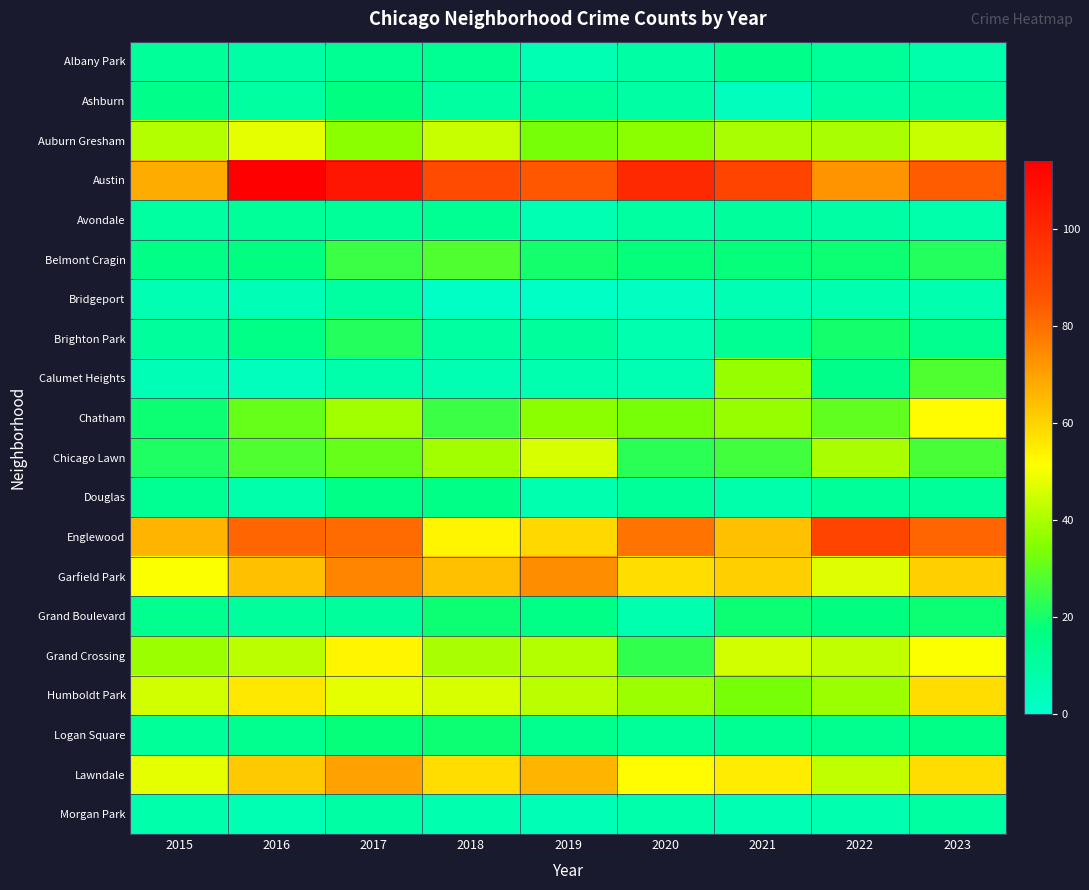

What is the total value across all series at 2015?

519